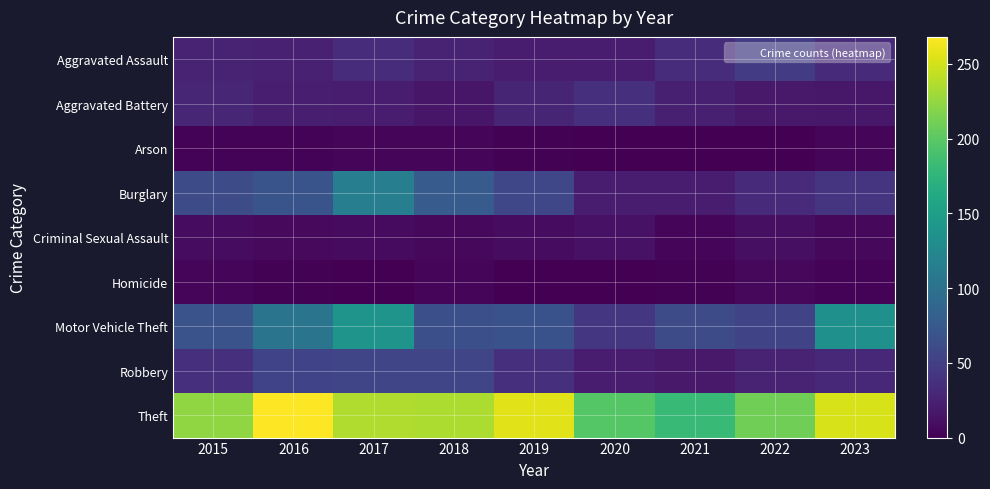

Reading right to left, transcribe all the data shown in this chart.

Aggravated Assault: 2023=33	2022=47	2021=34	2020=21	2019=20	2018=27	2017=34	2016=25	2015=26
Aggravated Battery: 2023=17	2022=18	2021=24	2020=36	2019=28	2018=16	2017=21	2016=23	2015=29
Arson: 2023=5	2022=1	2021=1	2020=0	2019=2	2018=4	2017=4	2016=3	2015=3
Burglary: 2023=40	2022=32	2021=21	2020=21	2019=57	2018=77	2017=115	2016=70	2015=62
Criminal Sexual Assault: 2023=6	2022=11	2021=5	2020=13	2019=9	2018=6	2017=8	2016=7	2015=9
Homicide: 2023=3	2022=6	2021=2	2020=0	2019=0	2018=5	2017=1	2016=2	2015=4
Motor Vehicle Theft: 2023=135	2022=55	2021=62	2020=42	2019=68	2018=65	2017=139	2016=103	2015=69
Robbery: 2023=30	2022=26	2021=18	2020=21	2019=36	2018=56	2017=56	2016=54	2015=36
Theft: 2023=252	2022=210	2021=182	2020=197	2019=256	2018=235	2017=236	2016=268	2015=223